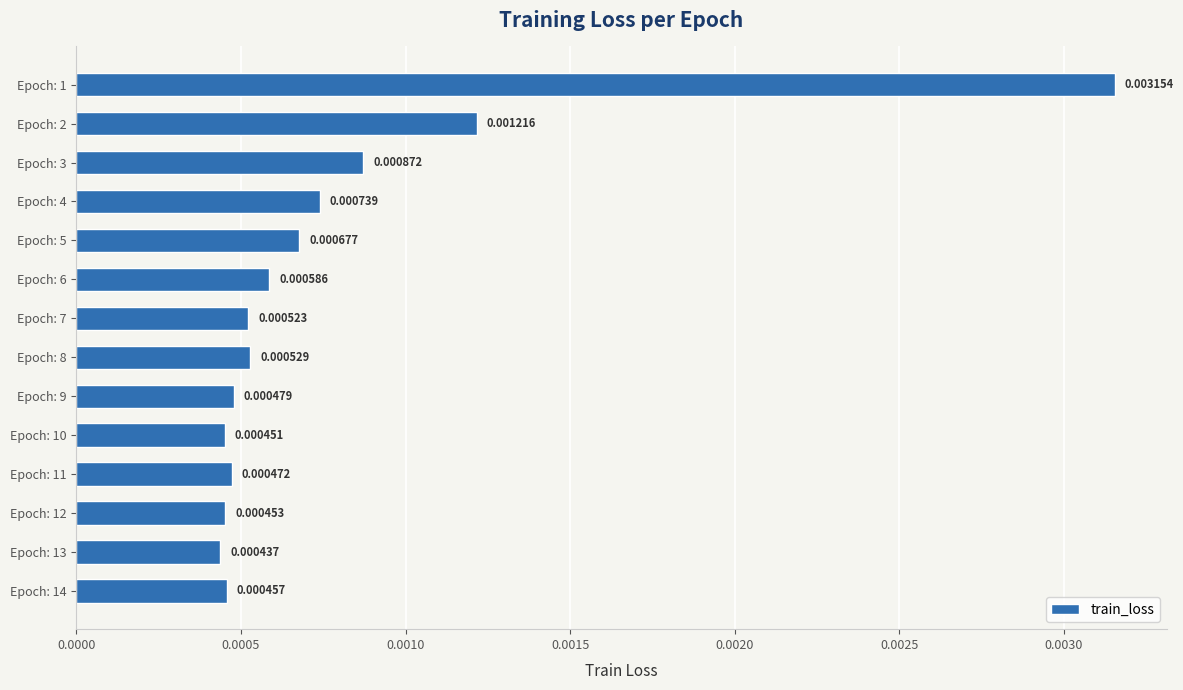

Rank the categories by value from highest to lowest.

Epoch: 1, Epoch: 2, Epoch: 3, Epoch: 4, Epoch: 5, Epoch: 6, Epoch: 8, Epoch: 7, Epoch: 9, Epoch: 11, Epoch: 14, Epoch: 12, Epoch: 10, Epoch: 13